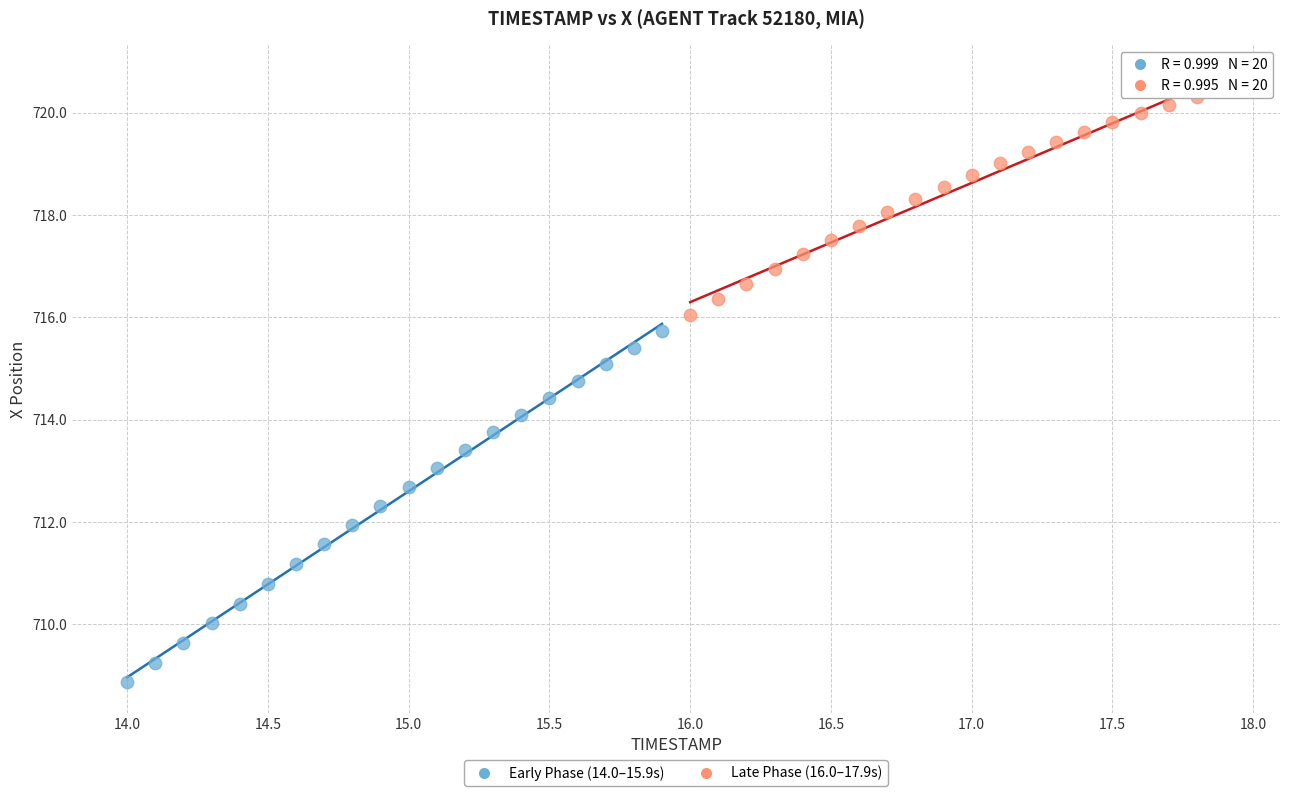

Which series has the largest Y range (max minus min)?

Early Phase (14.0–15.9s)